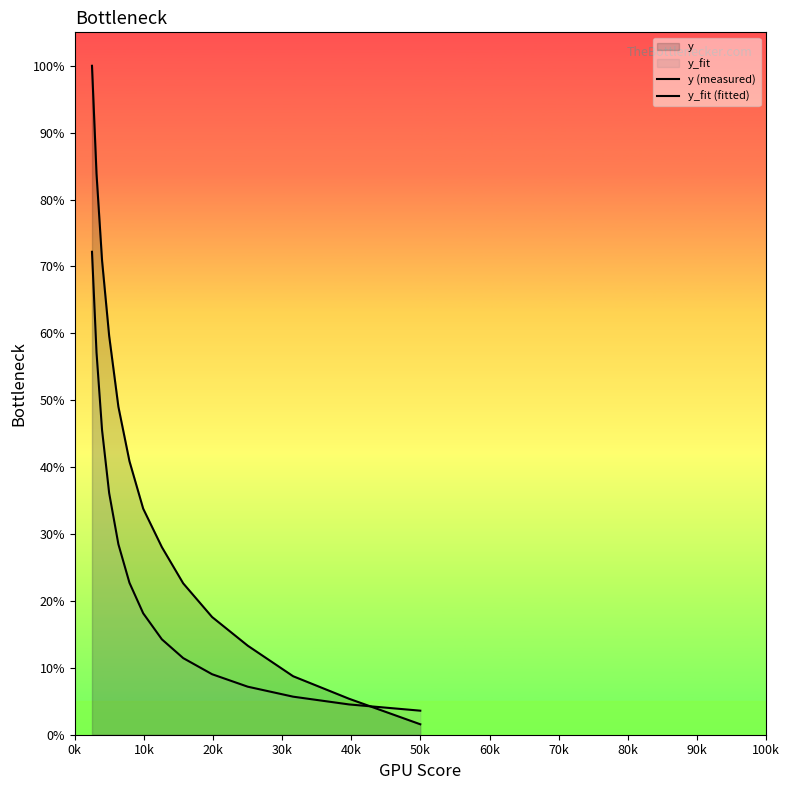

True or false: y (measured) and y_fit (fitted) intersect in this chart.

True